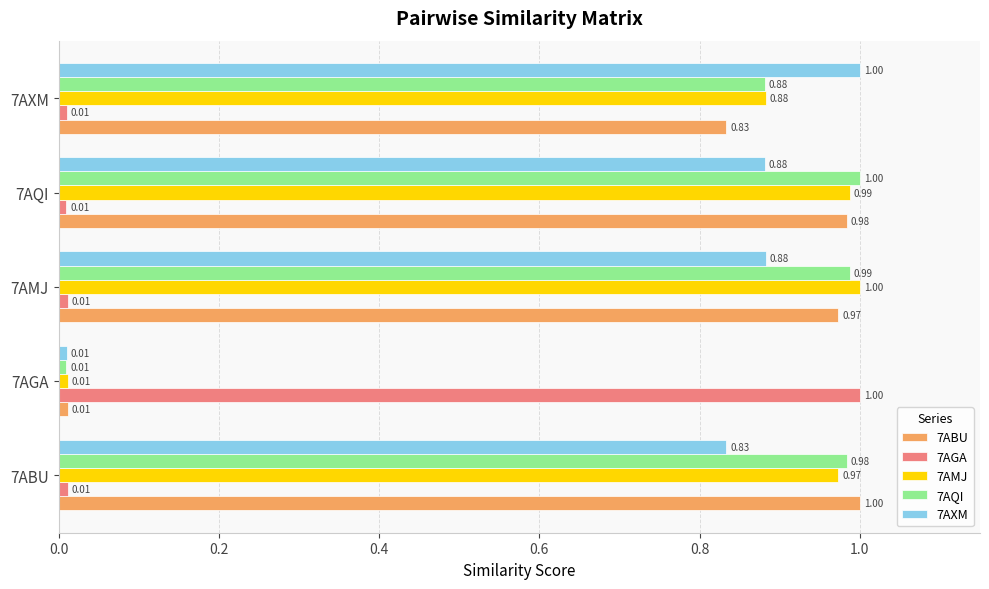

At which category is the sum across all series the highest?

7AQI